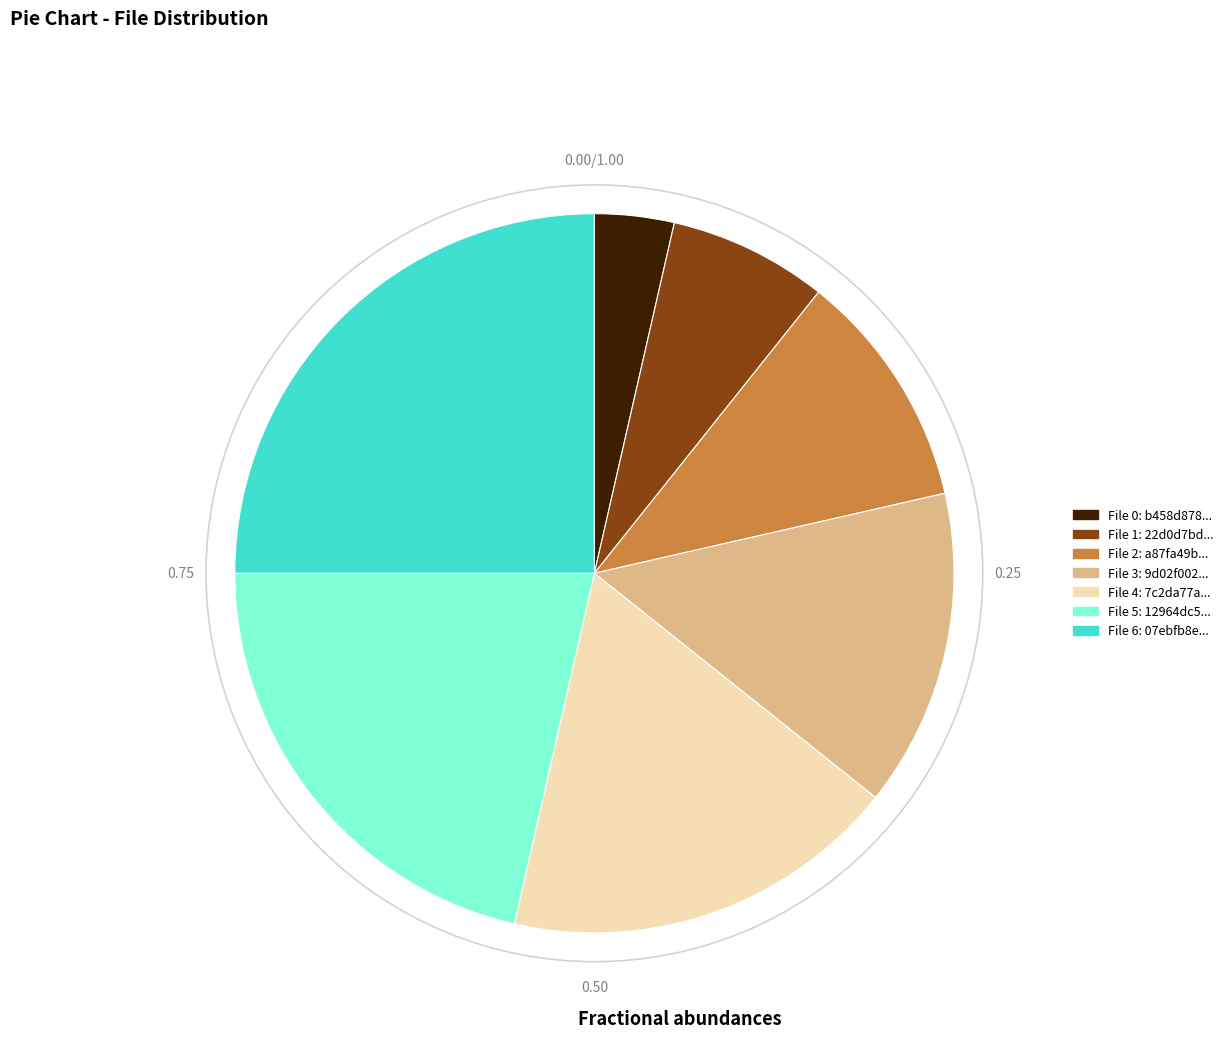

Does any single category account for the majority?

No